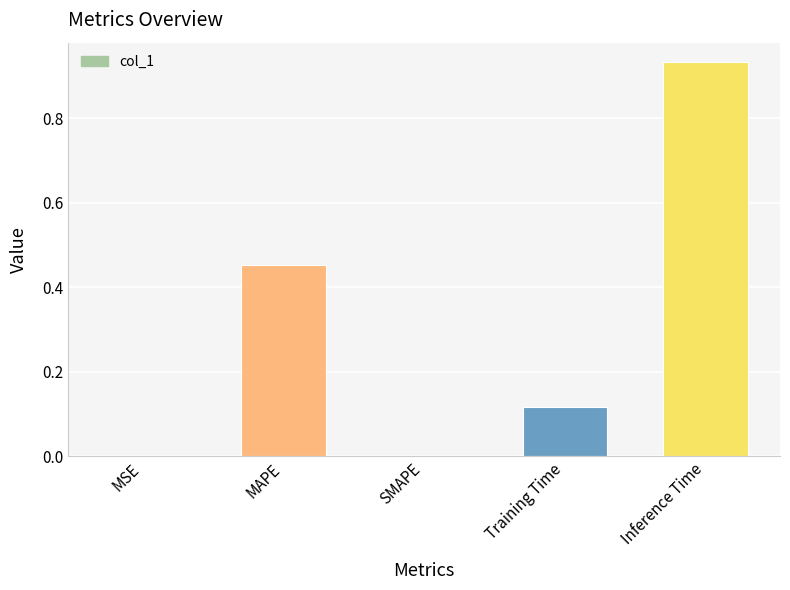

How many series are shown in this chart?

1